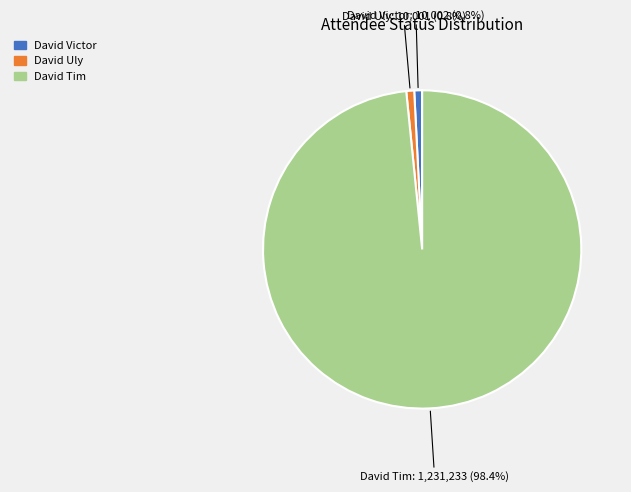

Do David Tim and David Uly together represent more than half of the pie?

Yes